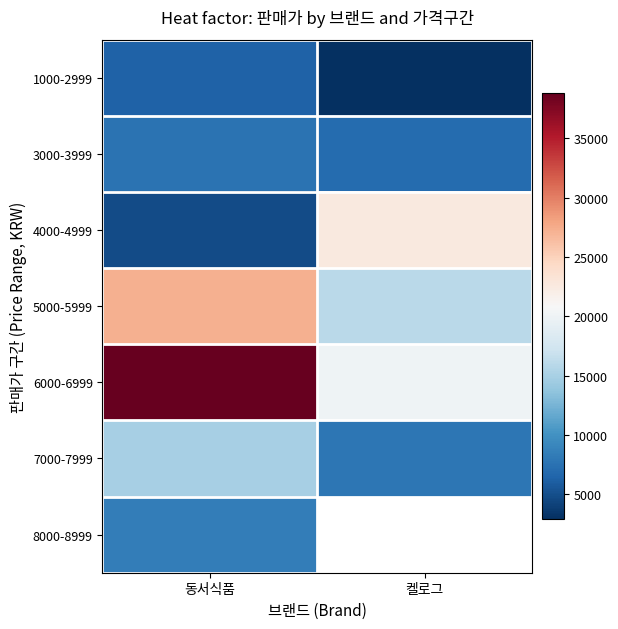

Which label corresponds to the largest value in the chart?

동서식품